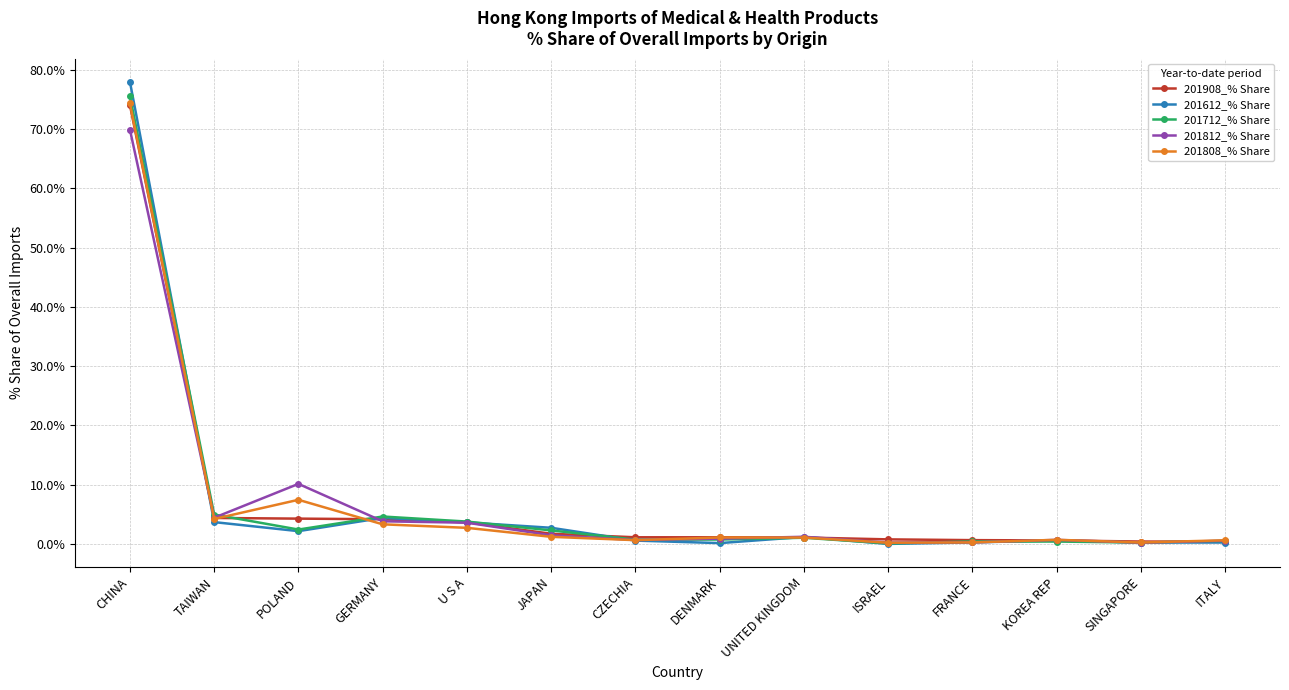

At how many categories does at least one series exceed 77?

1